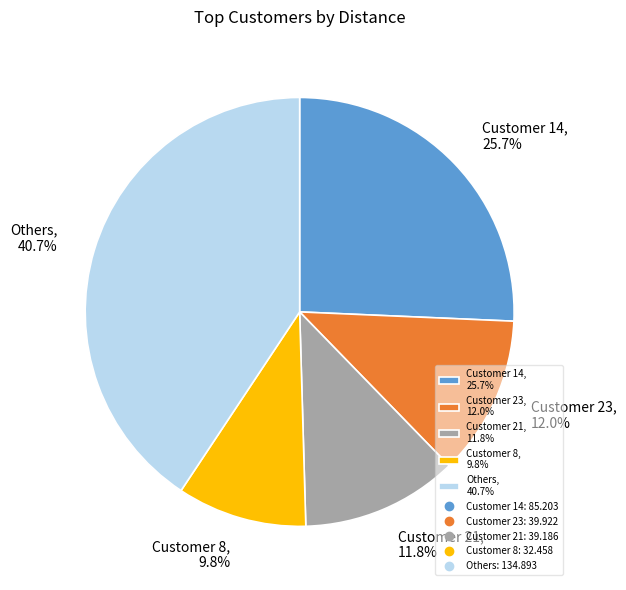

Approximately how many times larger is the value at Customer 21, 11.8% compared to Others, 40.7%?

0.3